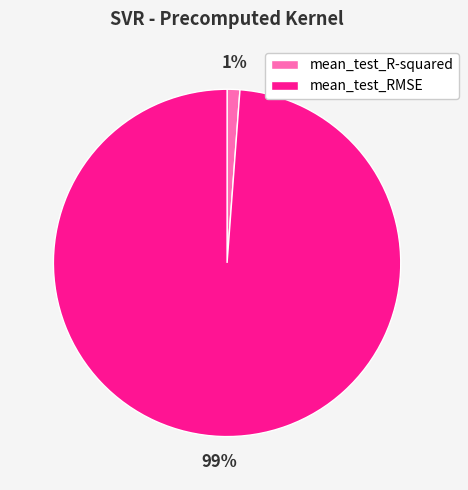

What percentage is the mean_test_R-squared slice, to the nearest percent?

1%